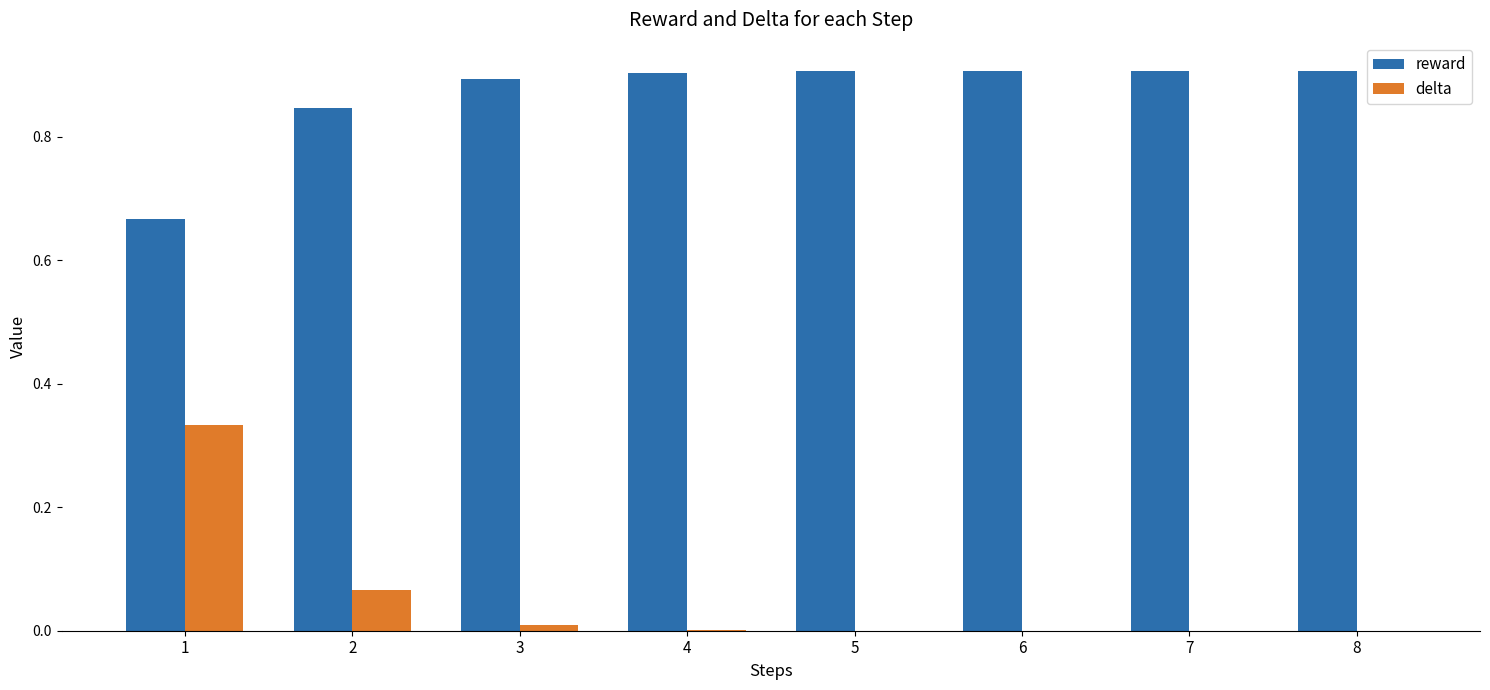

What is the maximum value shown in the chart?

0.9